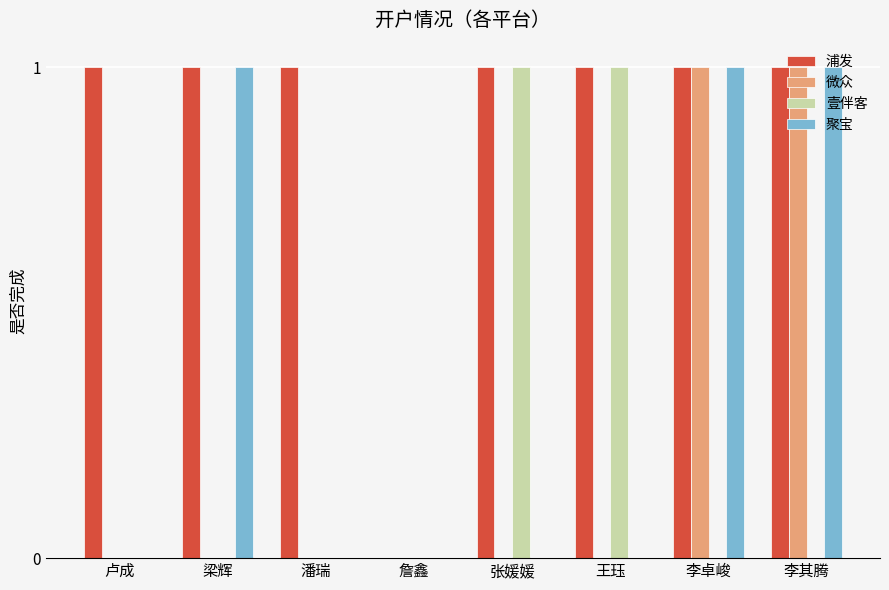

Is it true that 聚宝 equals 2 at 李其腾?

False